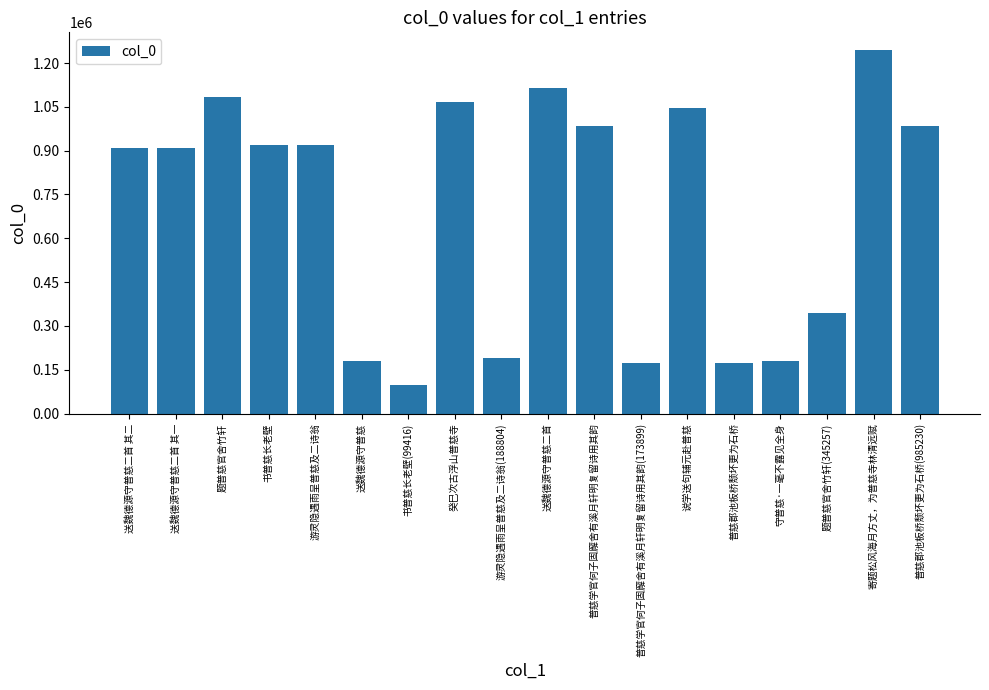

Are the bars horizontal?

No